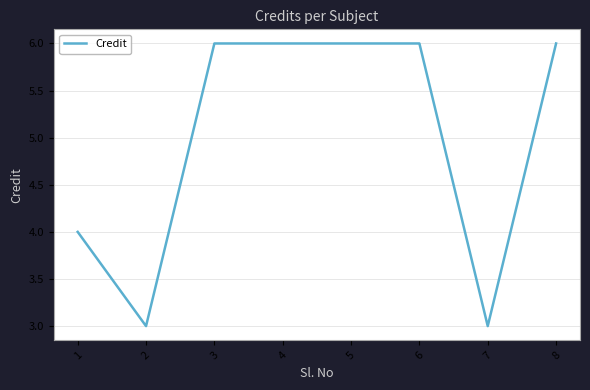

What is the sum of the values at 1 and 3?

10